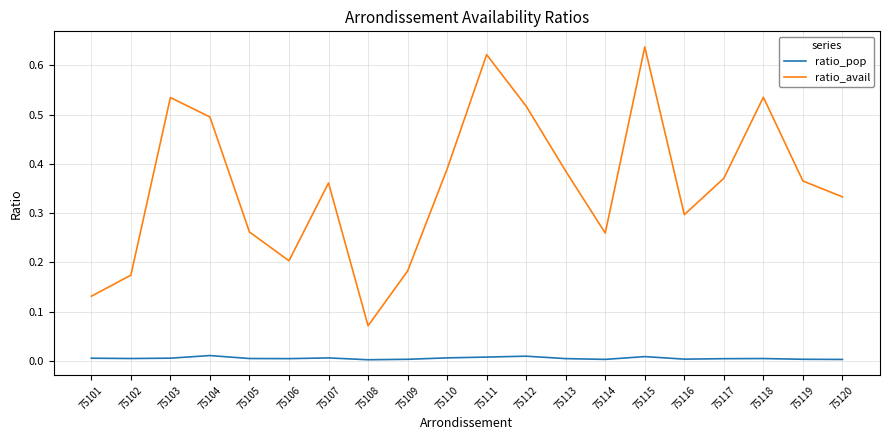

How many series are shown in this chart?

2